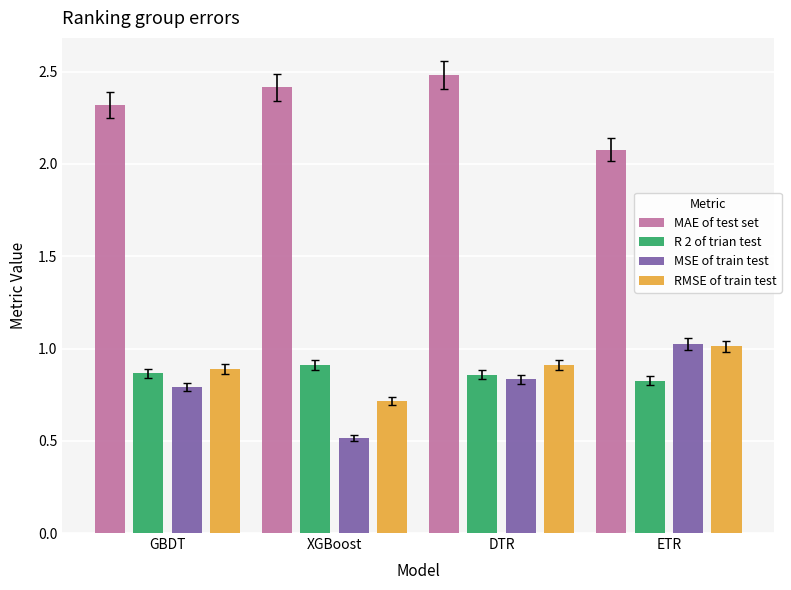

Rank the series at GBDT from lowest to highest value.

MSE of train test, R 2 of trian test, RMSE of train test, MAE of test set